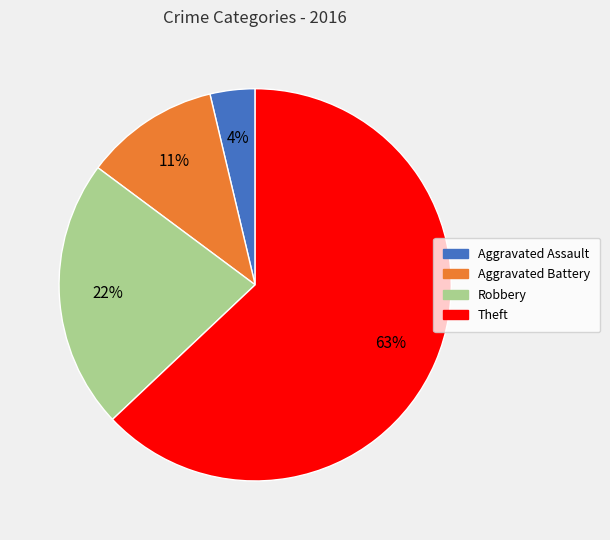

Count the number of slices in the pie.

4